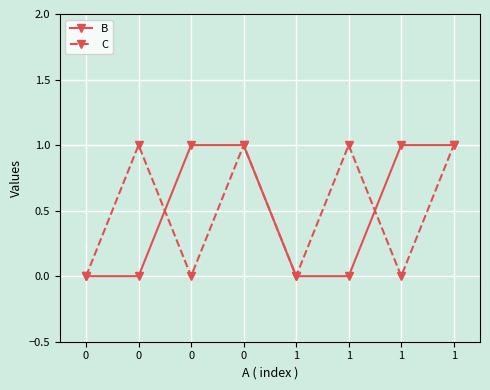

How many lines are shown in the chart?

2